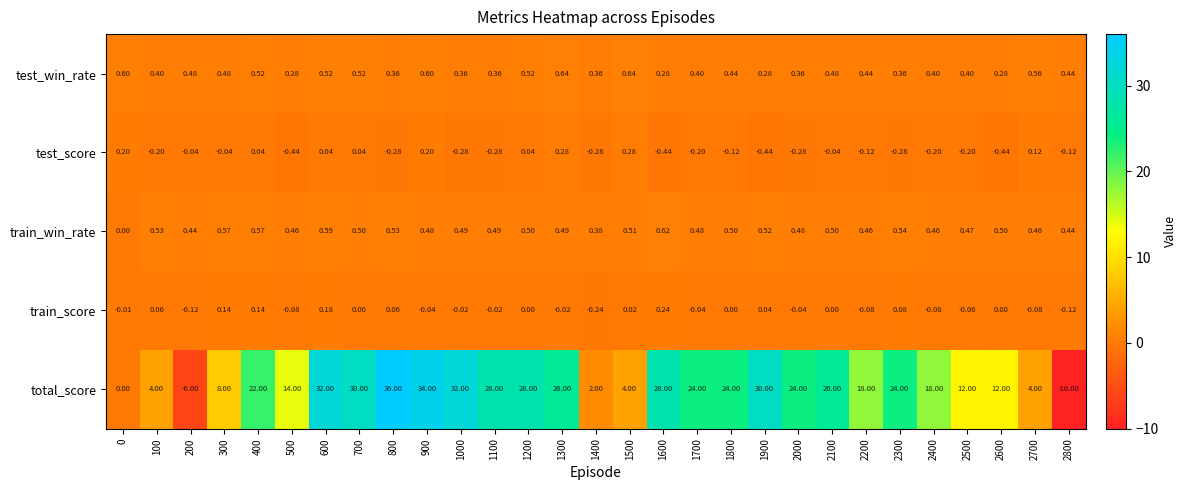

How many distinct data groups are displayed?

5